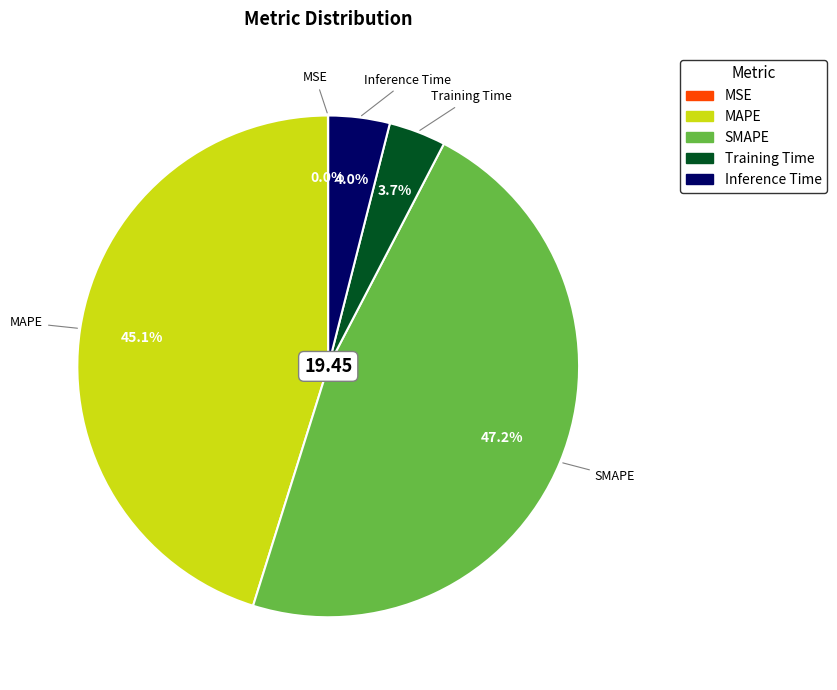

Is there any slice that represents more than half of the pie?

No